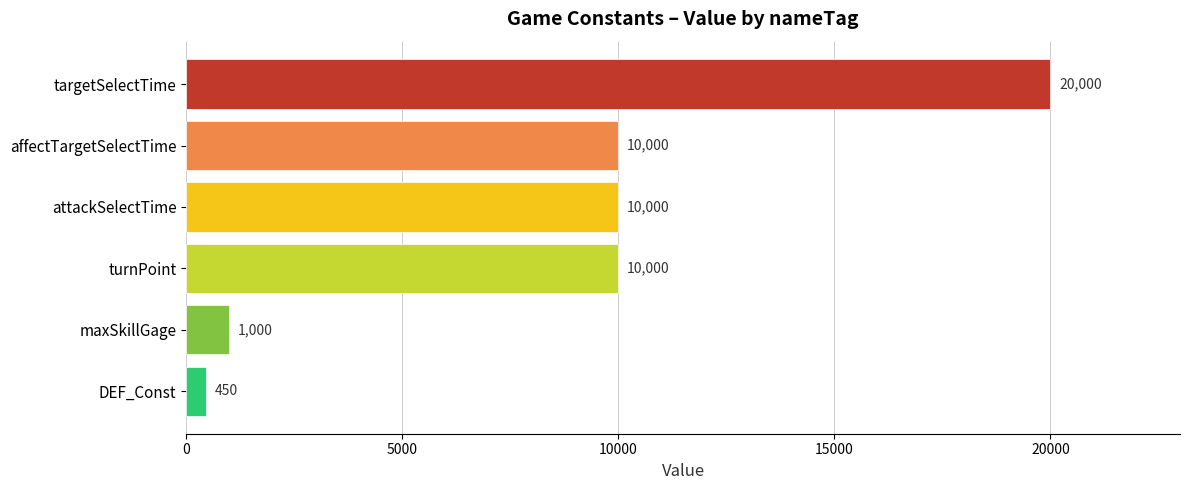

The value at turnPoint is 10000. True or false?

True